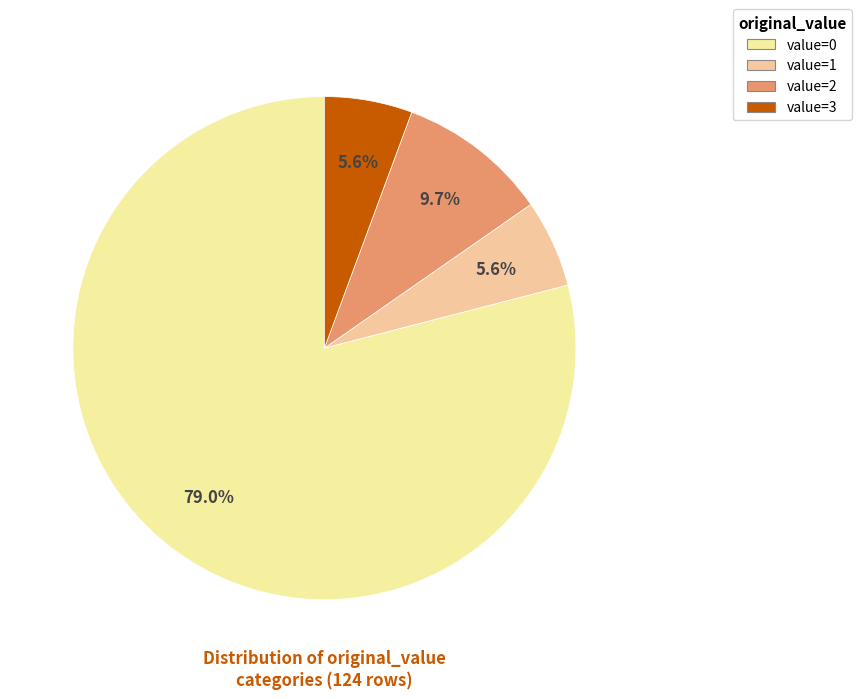

To the nearest percent, what is the average slice percentage?

25%